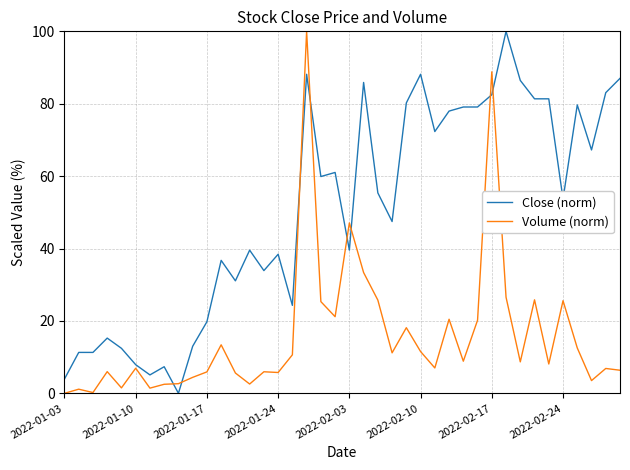

What is the maximum value shown in the chart?

100.0